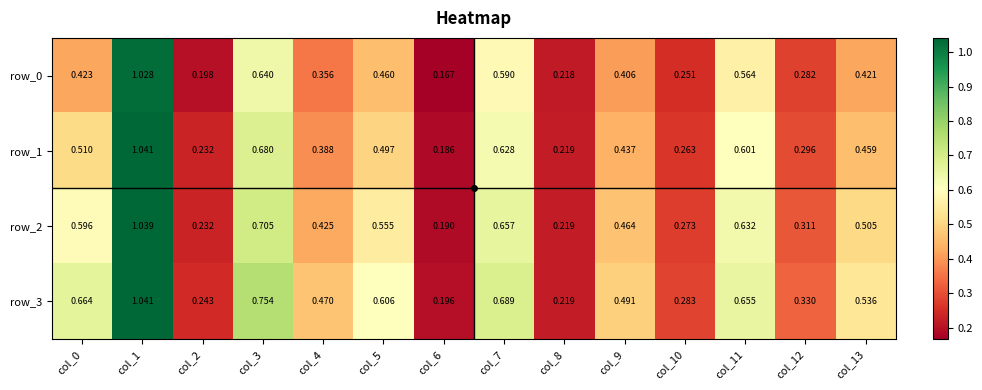

Is the value of row_1 at col_2 greater than the value of row_0 at col_5?

No